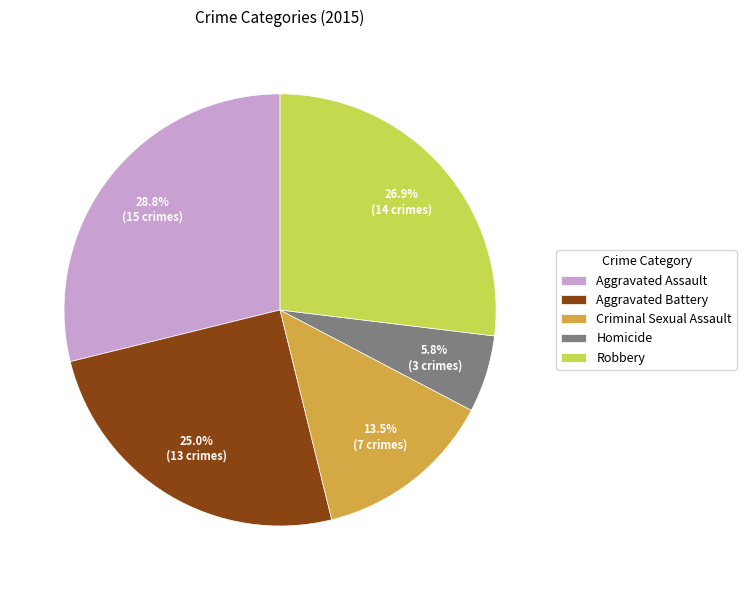

Between Robbery and Aggravated Assault, which is larger?

Aggravated Assault